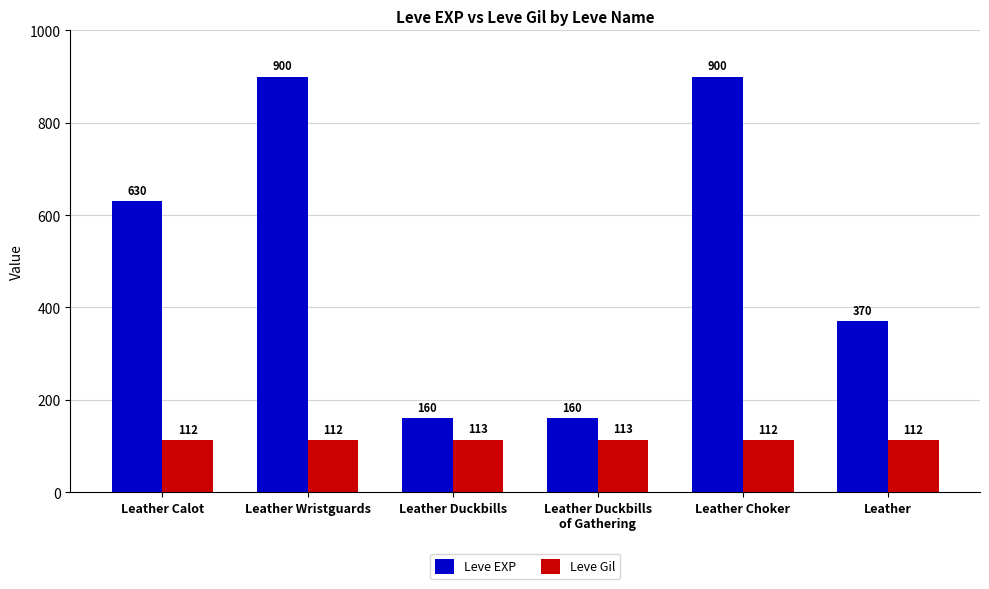

Is it true that Leve EXP equals 1542 at Leather Wristguards?

False